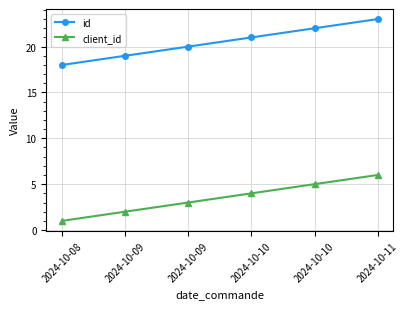

True or false: id and client_id intersect in this chart.

False